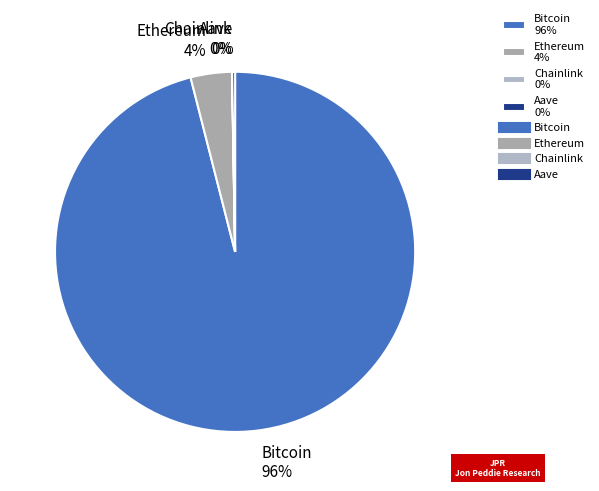

Does Bitcoin account for over 50% of the chart?

Yes